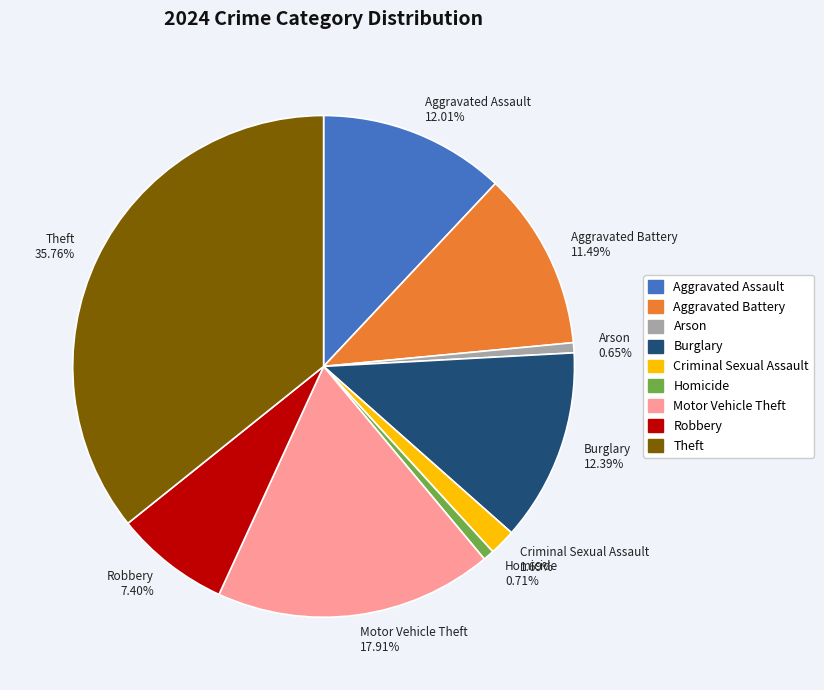

Is Robbery the majority of the pie?

No